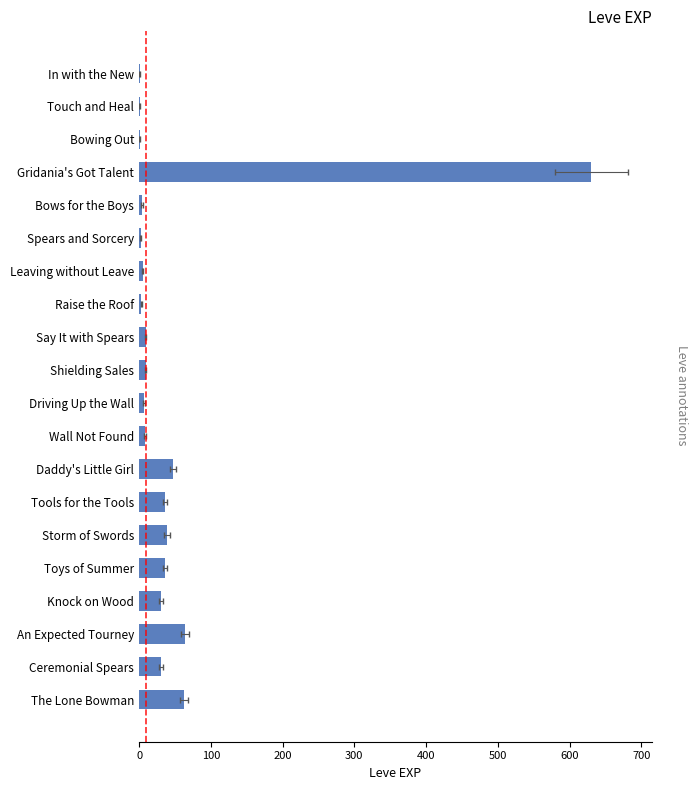

Reading left to right, what are all the values shown in this chart?

1	1	1	630	4	2	5	3	9	9	7	8	47	36	39	36	31	64	31	62